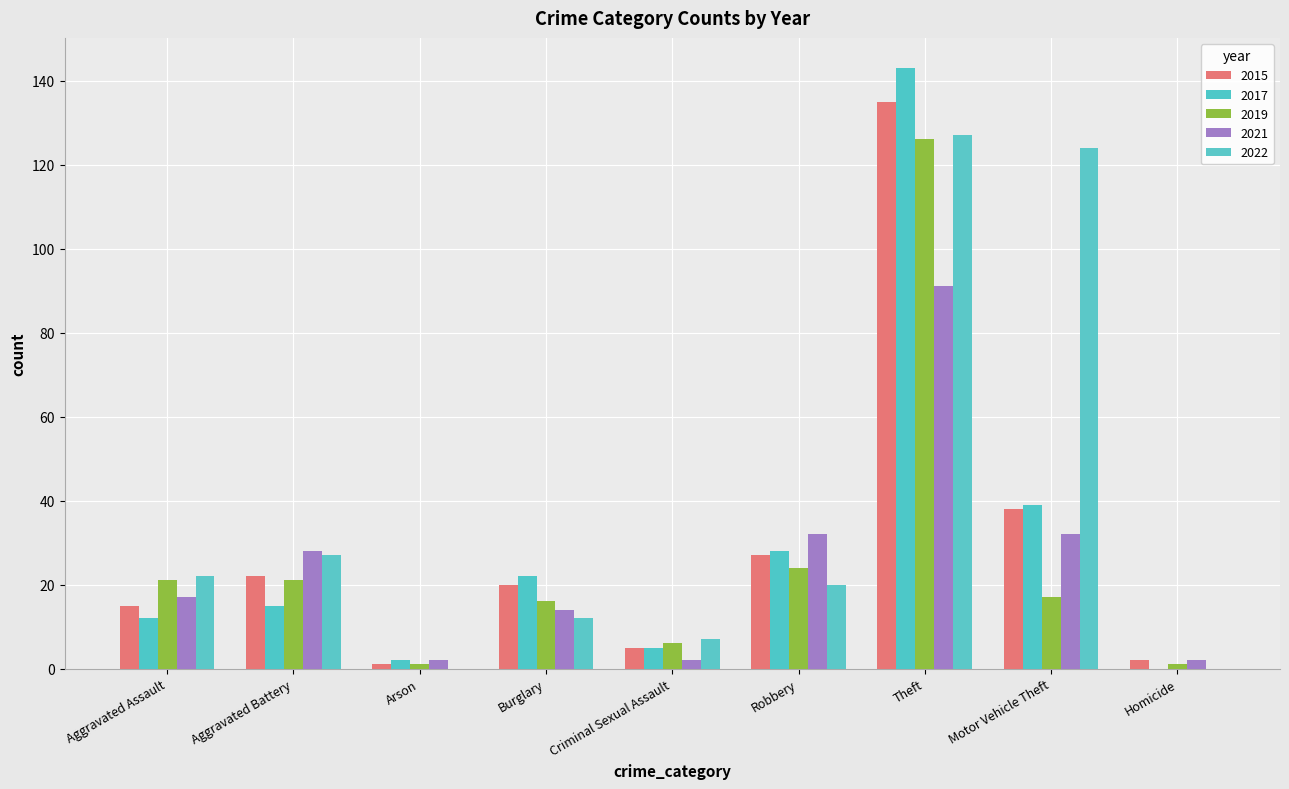

What is the value of the 2019 bar at the 7th from the left?

126